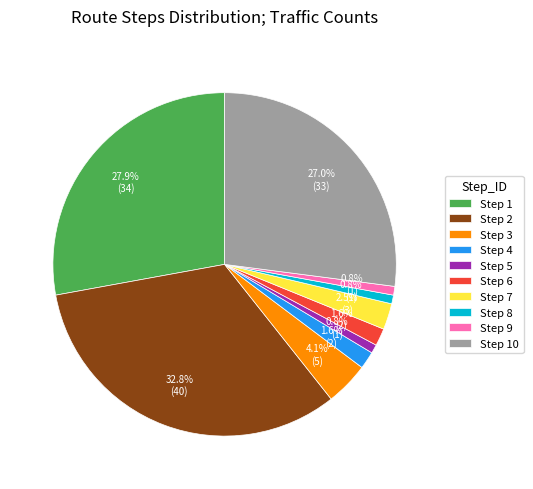

Which slice is the largest?

Step 2